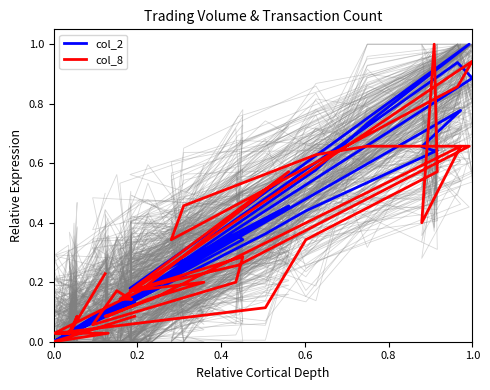

Rank the series by their maximum value, from lowest to highest.

col_2, col_8